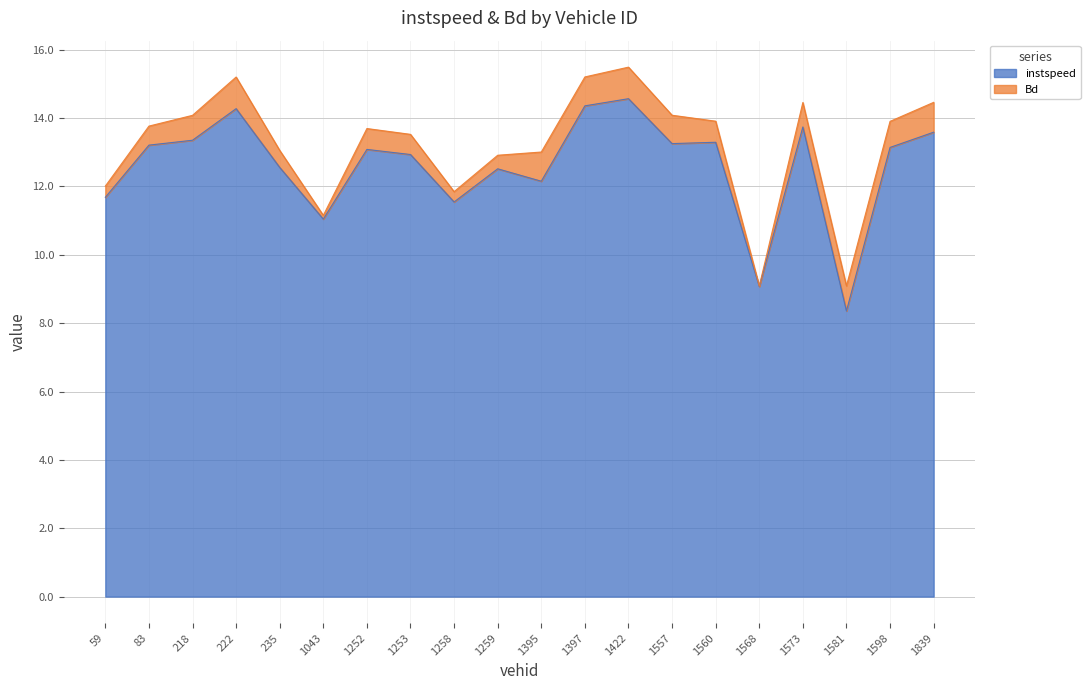

How many data points are above 13?

11